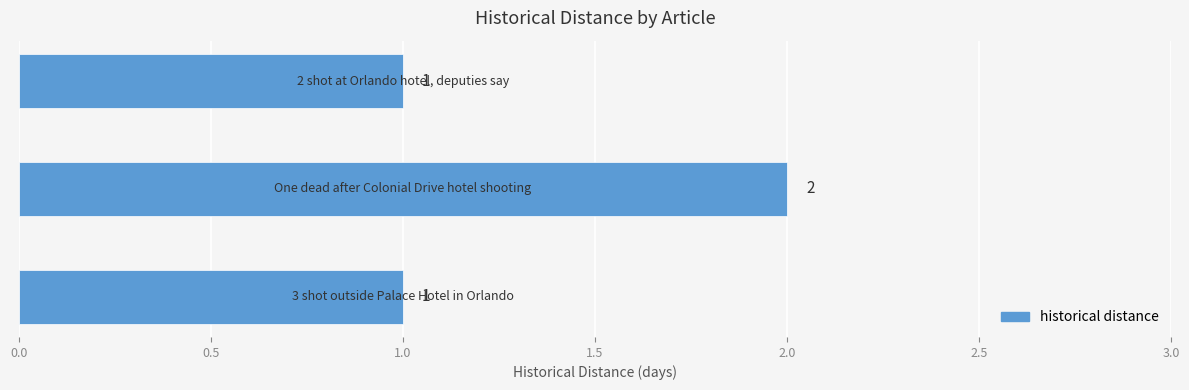

What is the difference between the maximum and second lowest values?

1